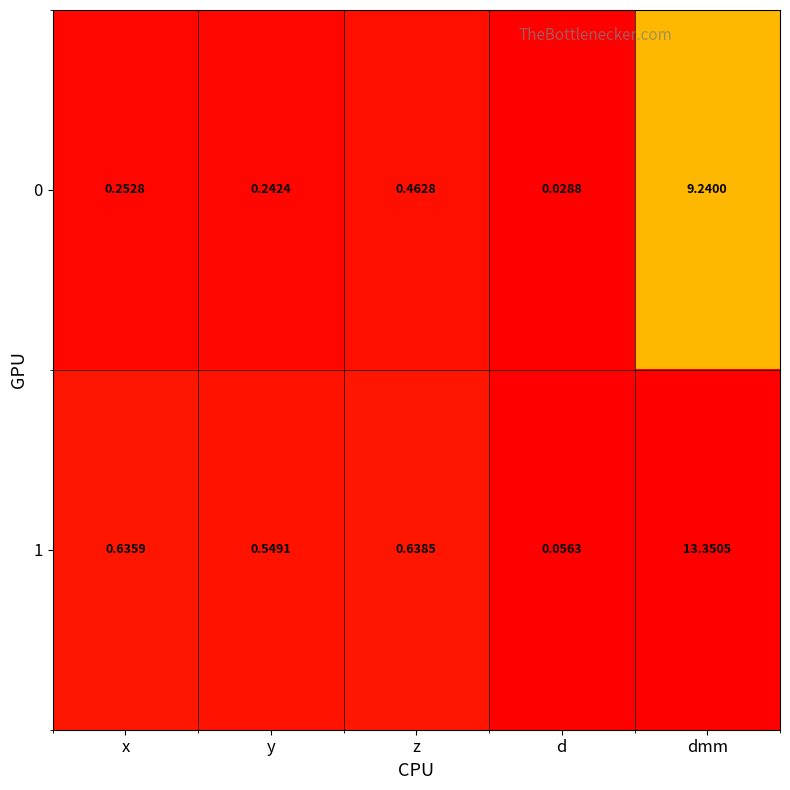

Which label corresponds to the largest value in the chart?

dmm